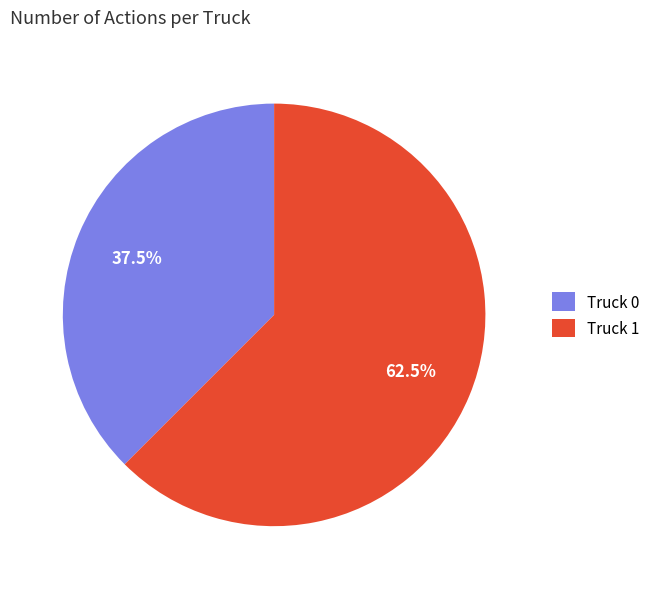

Between Truck 1 and Truck 0, which is larger?

Truck 1